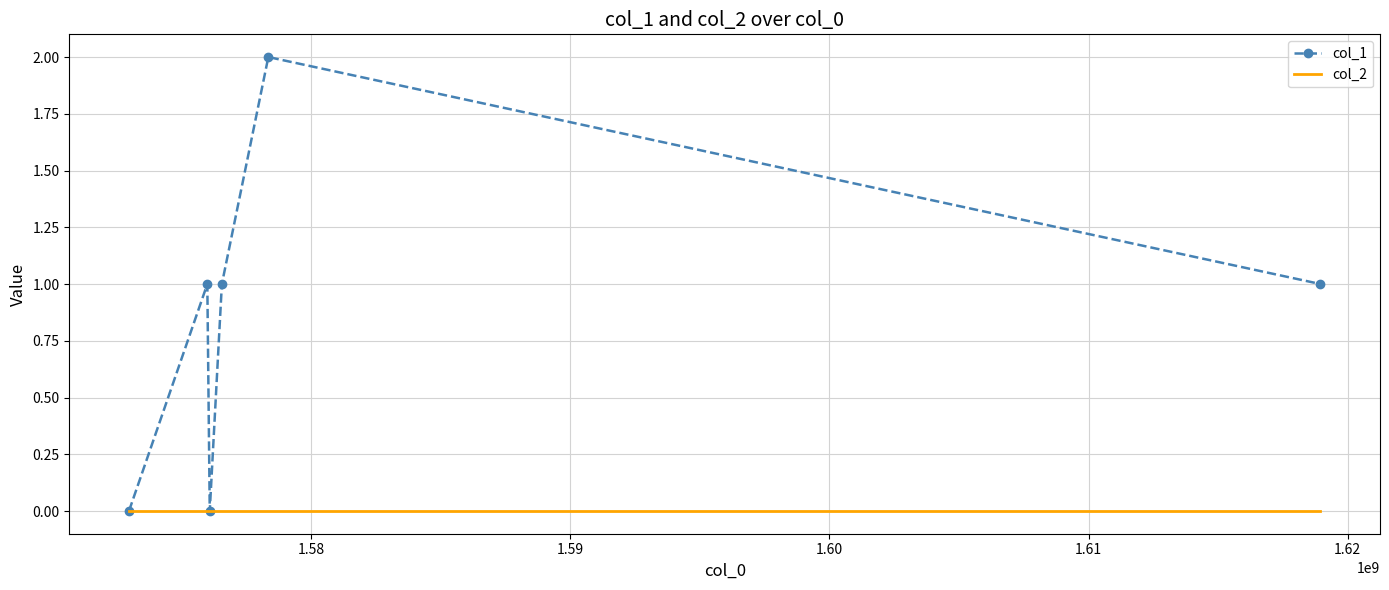

Reading left to right, extract all data points from this chart.

col_1: 0	1	0	1	2	1
col_2: 0	0	0	0	0	0